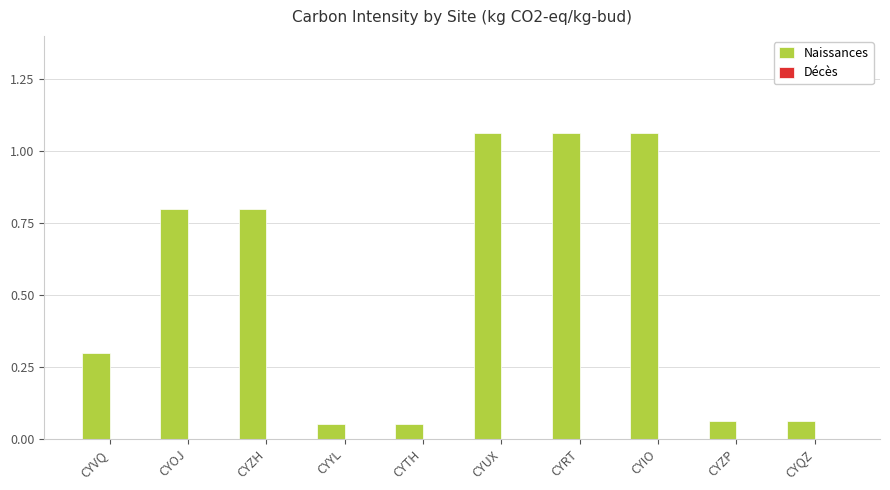

What is the difference between the second highest and minimum values?

1.0